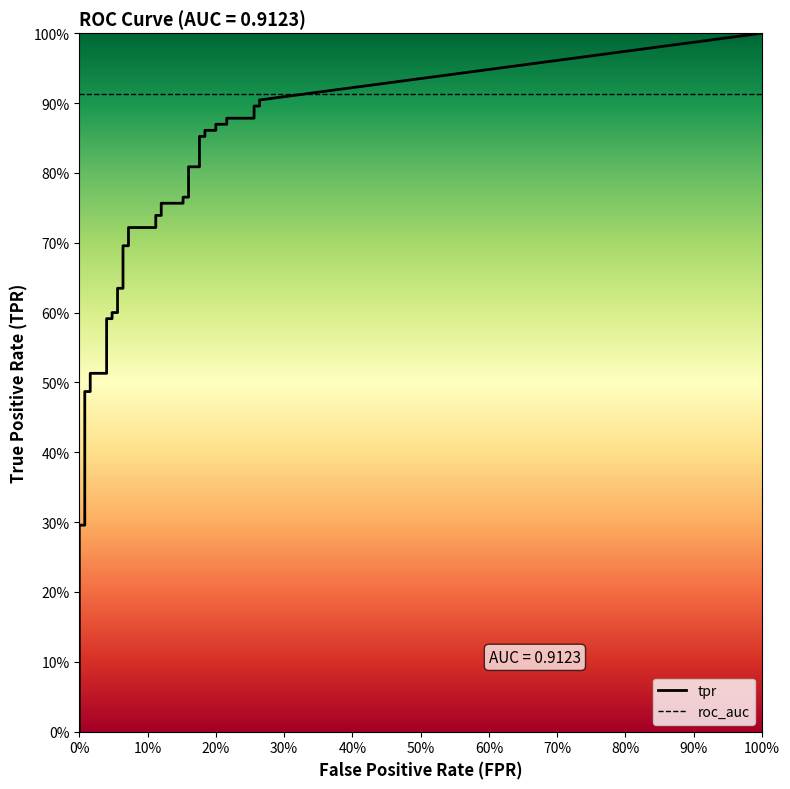

What is the difference between the highest and lowest values at 21?

0.6